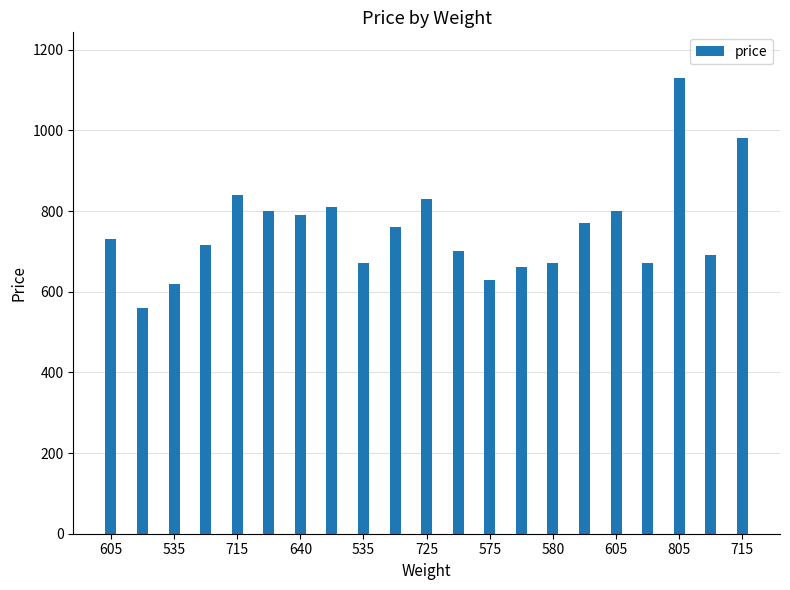

What is the value of the 12th bar from the left?

700